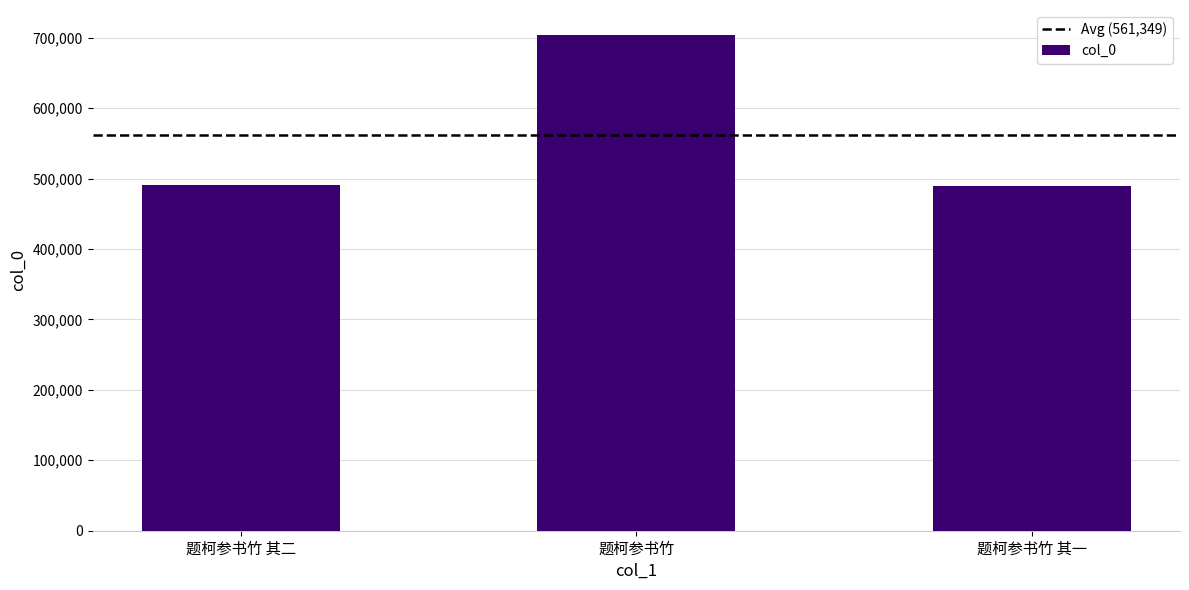

How many data points are less than 490539?

1